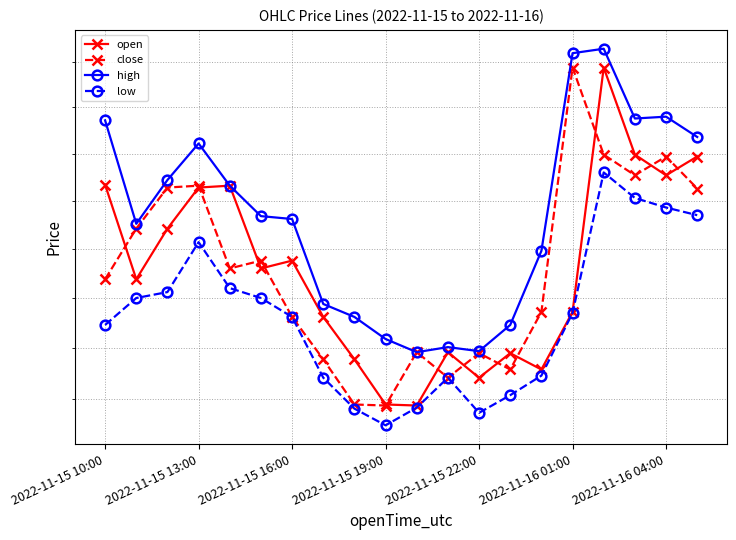

True or false: high and close cross at least once.

False